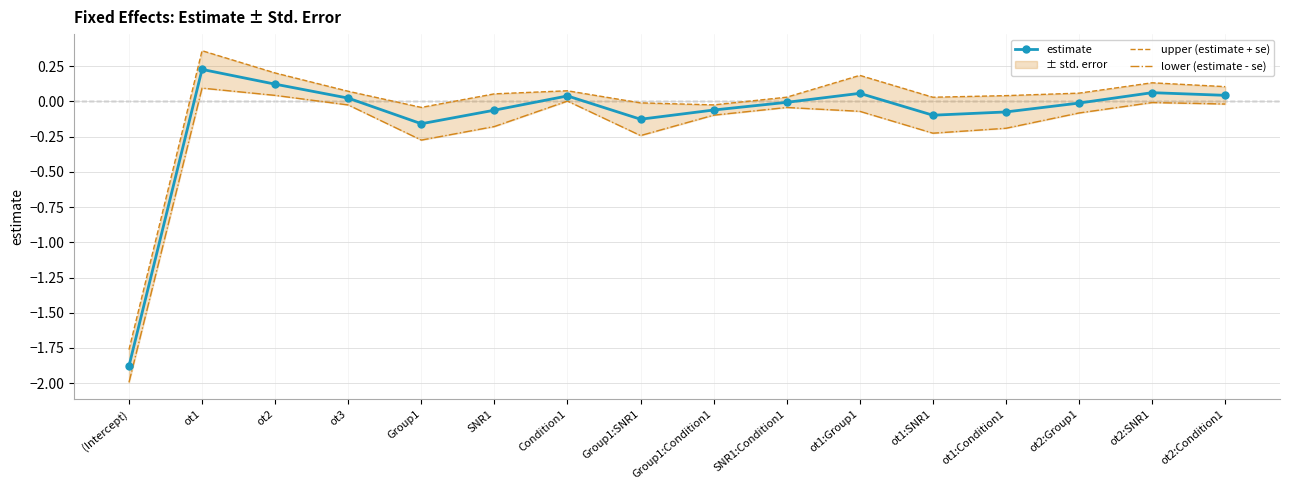

At Condition1, list the series in order from smallest to largest.

lower (estimate - se), estimate, upper (estimate + se)